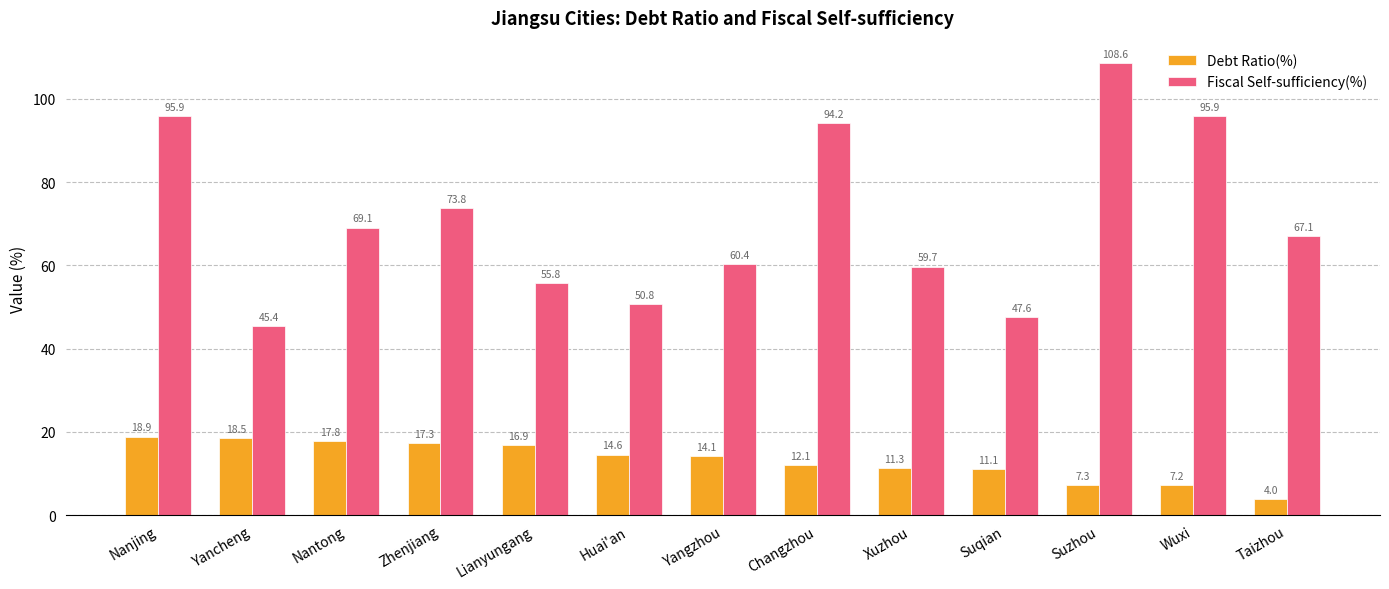

What position from the right is Xuzhou?

5